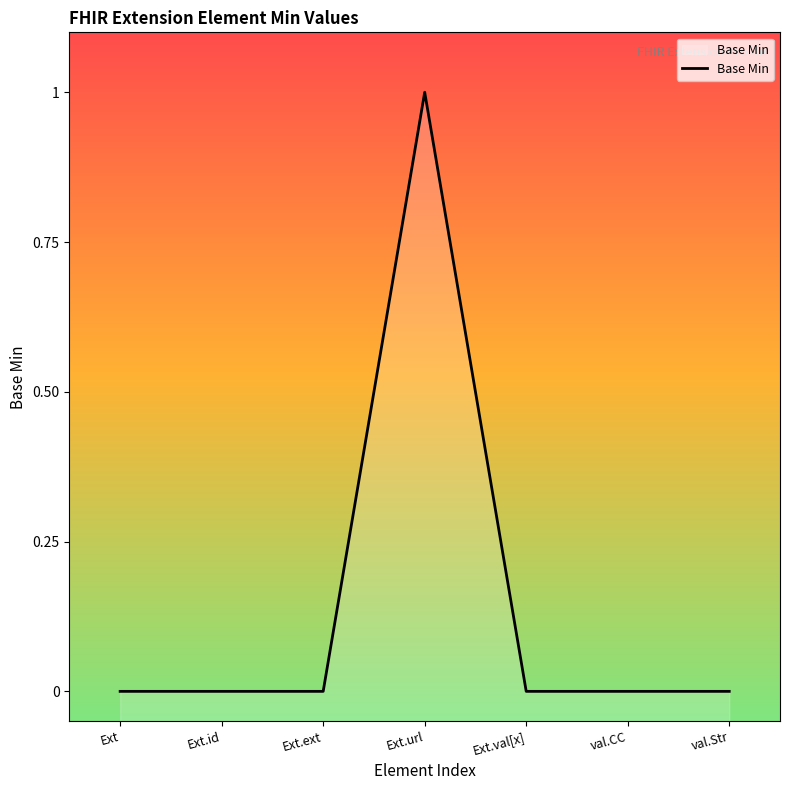

Reading left to right, what are all the values shown in this chart?

0	0	0	1	0	0	0